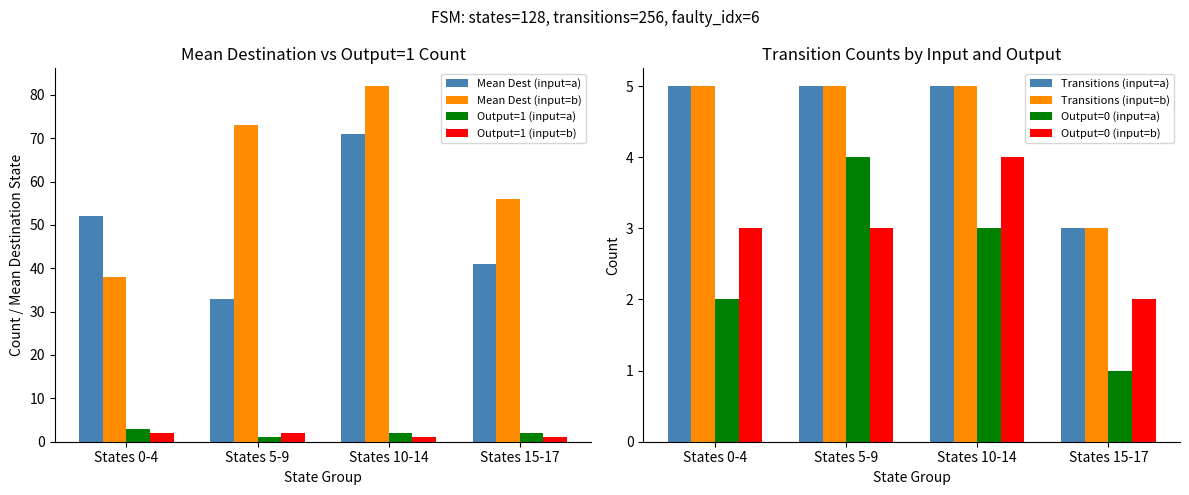

Which category has the highest value in the Mean Dest (input=a) series?

States 10-14